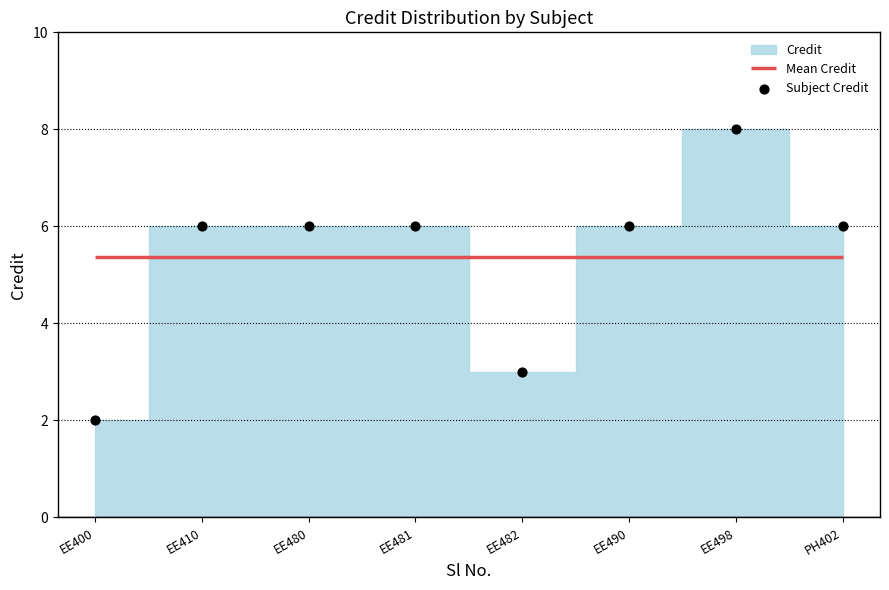

Approximately how many times larger is the value at EE481 compared to EE480?

1.0